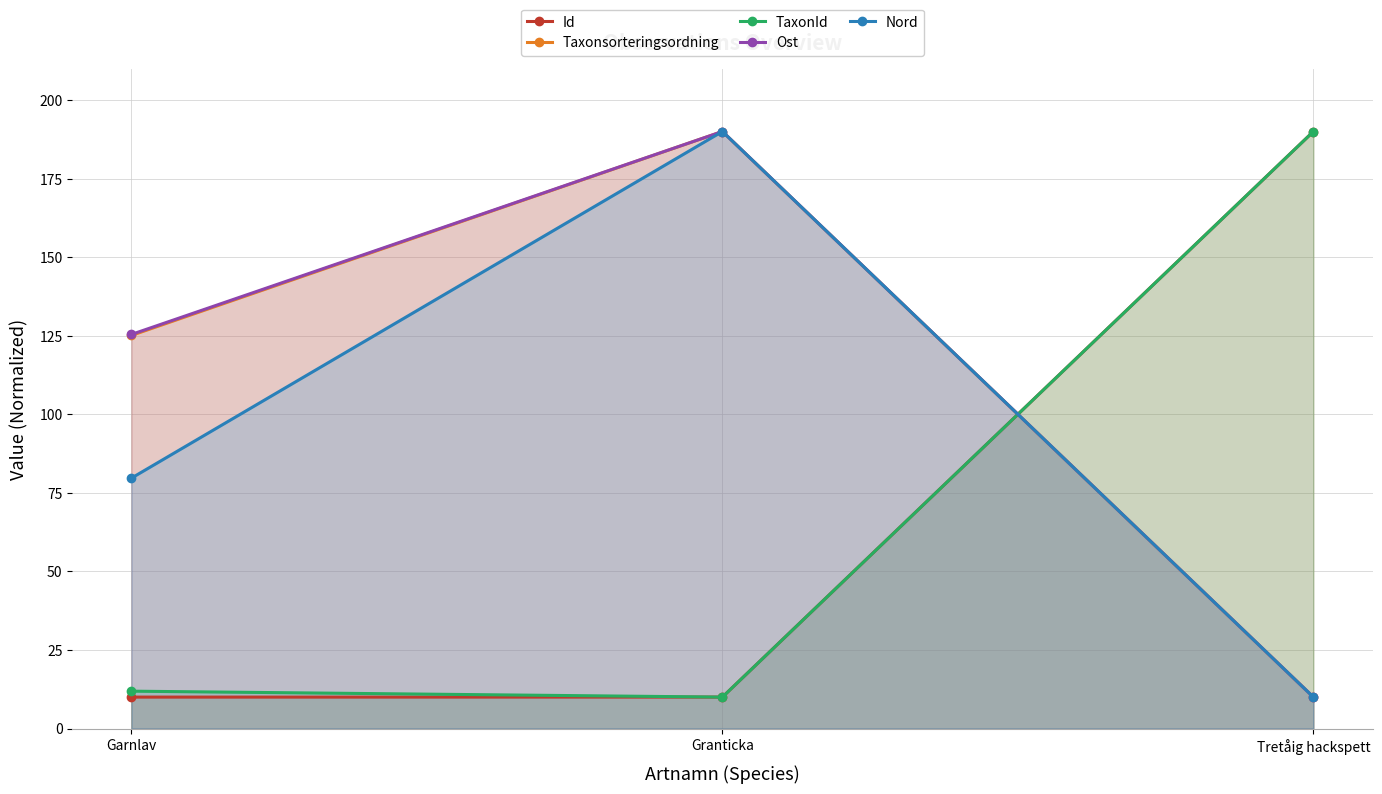

Reading left to right, list all the values displayed in this chart.

Id: Garnlav=10.0	Granticka=10.0	Tretåig hackspett=190.0
Taxonsorteringsordning: Garnlav=125.1	Granticka=190.0	Tretåig hackspett=10.0
TaxonId: Garnlav=11.9	Granticka=10.0	Tretåig hackspett=190.0
Ost: Garnlav=125.4	Granticka=190.0	Tretåig hackspett=10.0
Nord: Garnlav=79.7	Granticka=190.0	Tretåig hackspett=10.0